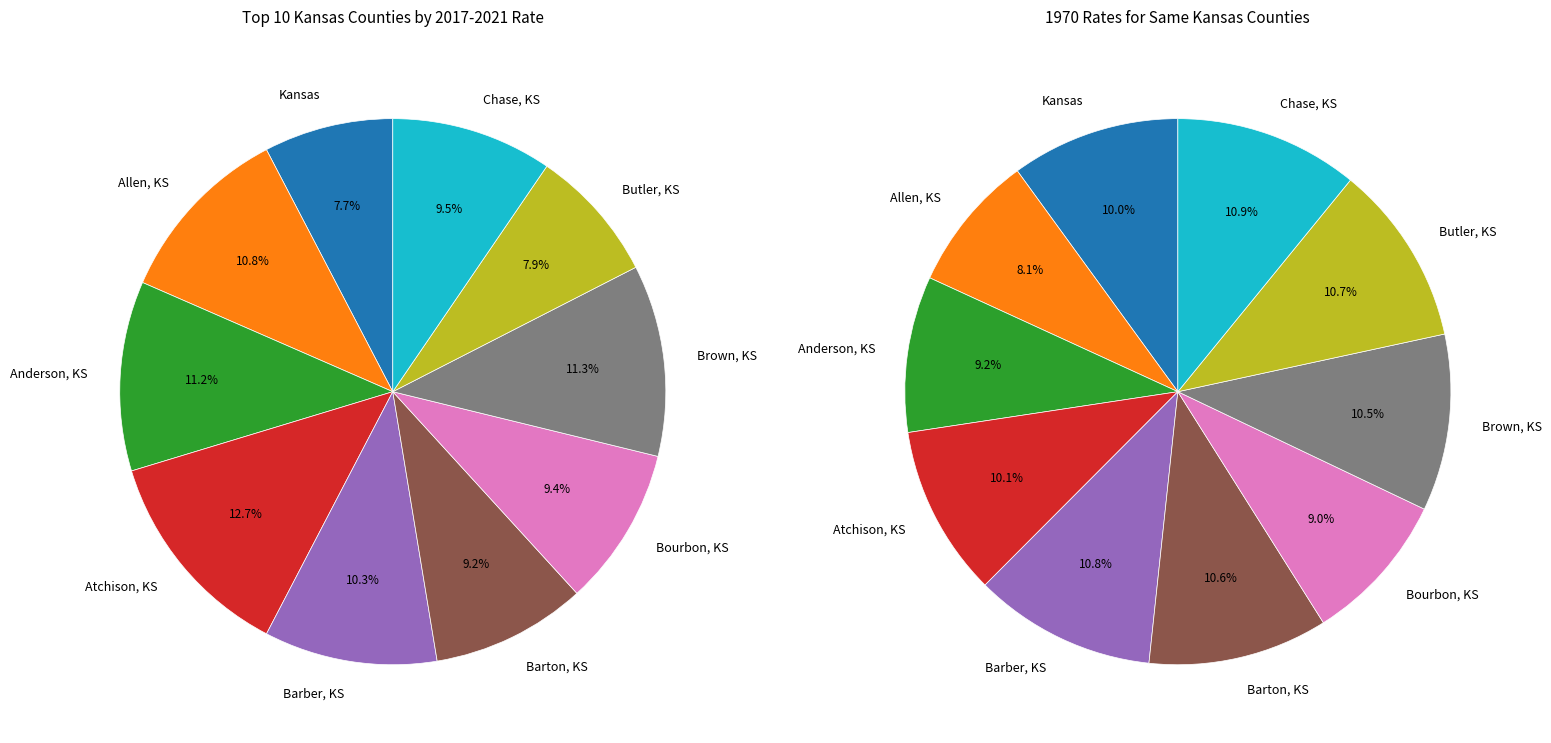

What percentage is the Atchison, KS slice, to the nearest percent?

13%